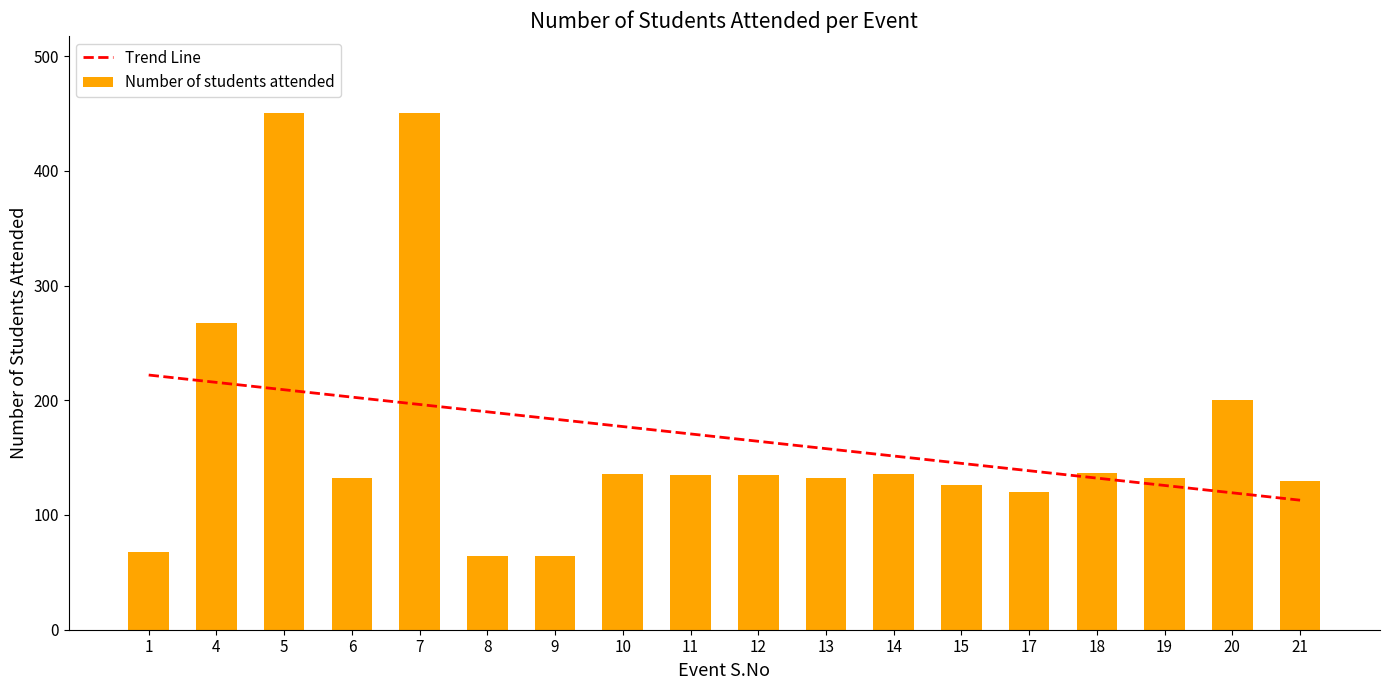

The chart shows a value of 78 at 11. True or false?

False